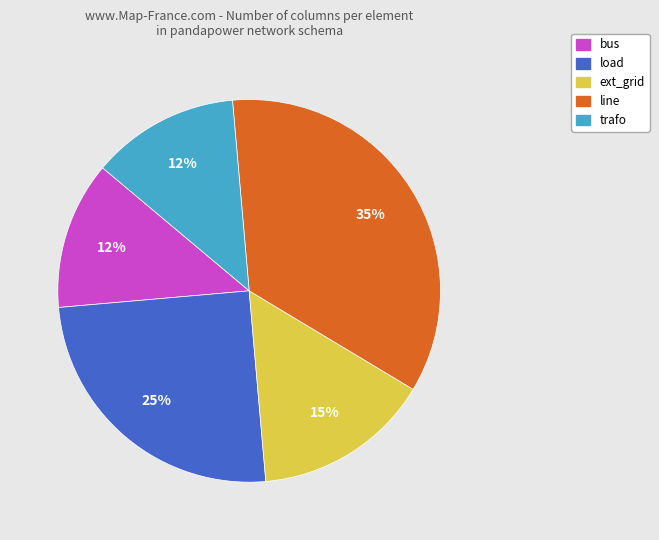

To the nearest percent, what is the average slice percentage?

20%